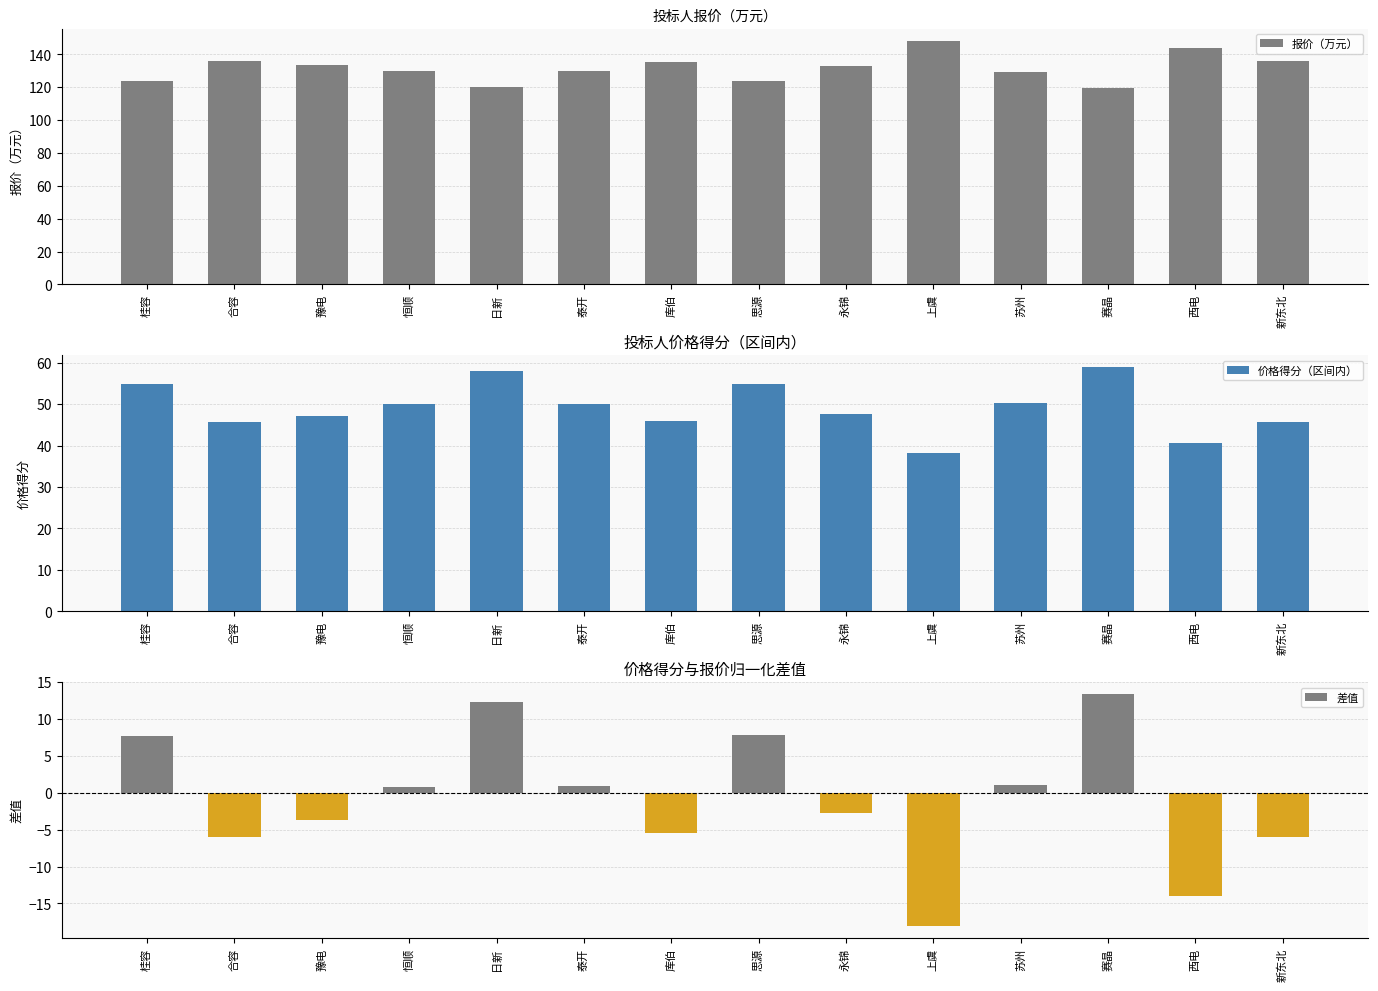

True or false: 报价（万元） has a value of 49.0 at 上虞.

False